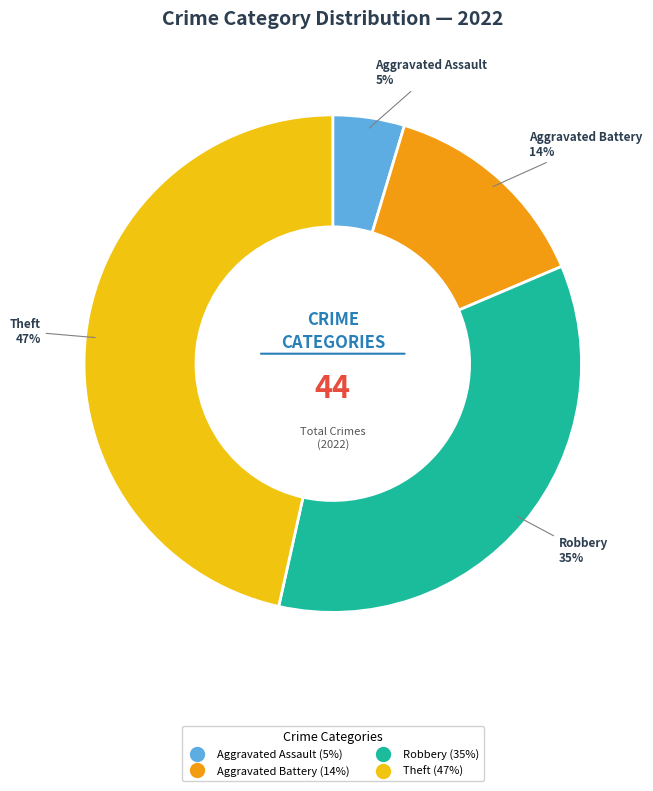

To the nearest percent, what is the average slice percentage?

25%